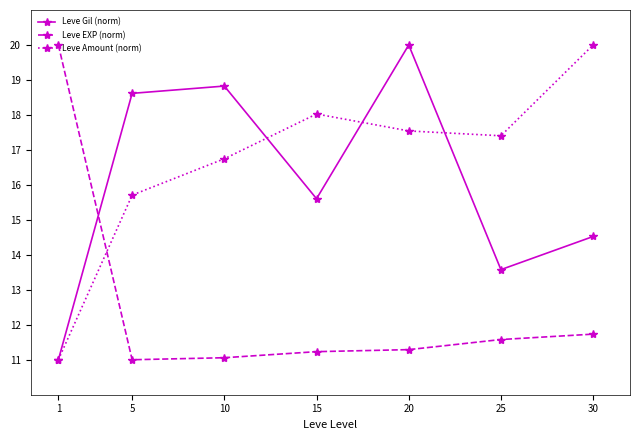

Is it true that Leve EXP (norm) equals 19.5 at 10?

False